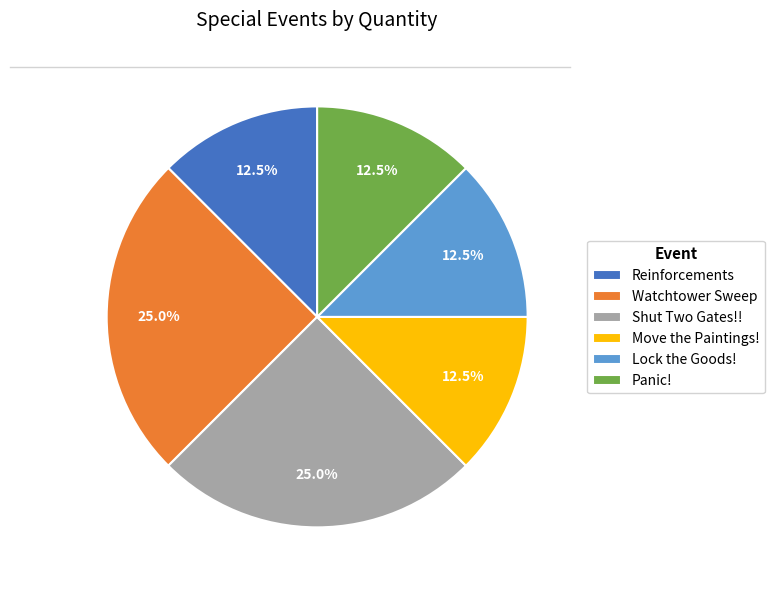

What is the total percentage of Move the Paintings! and Shut Two Gates!!?

37.5%